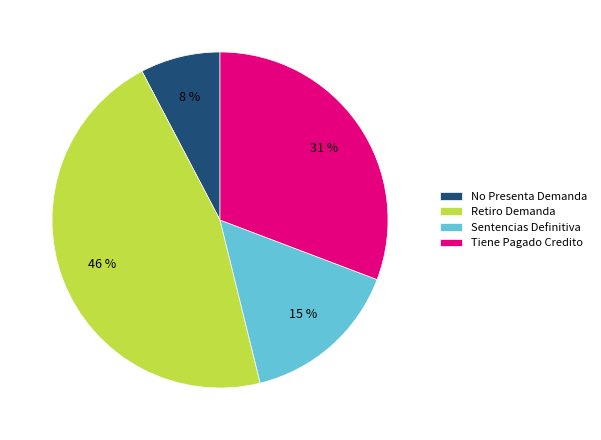

True or false: Sentencias Definitiva accounts for 15% of the total.

True